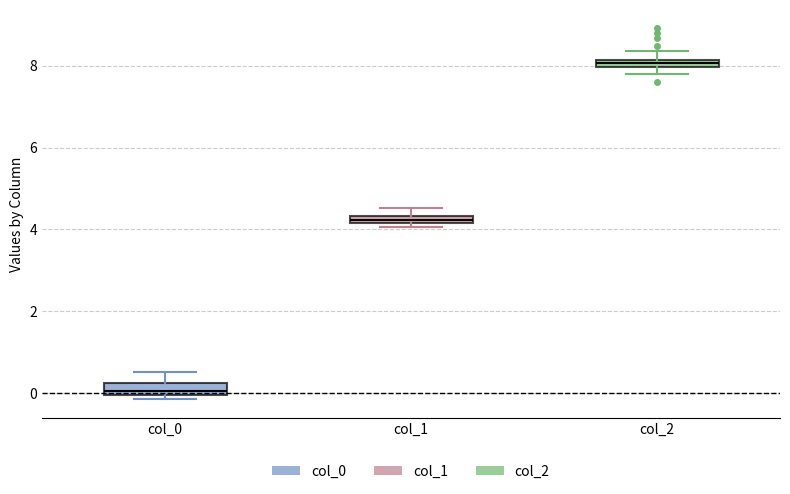

Which box's median line is the lowest?

col_0